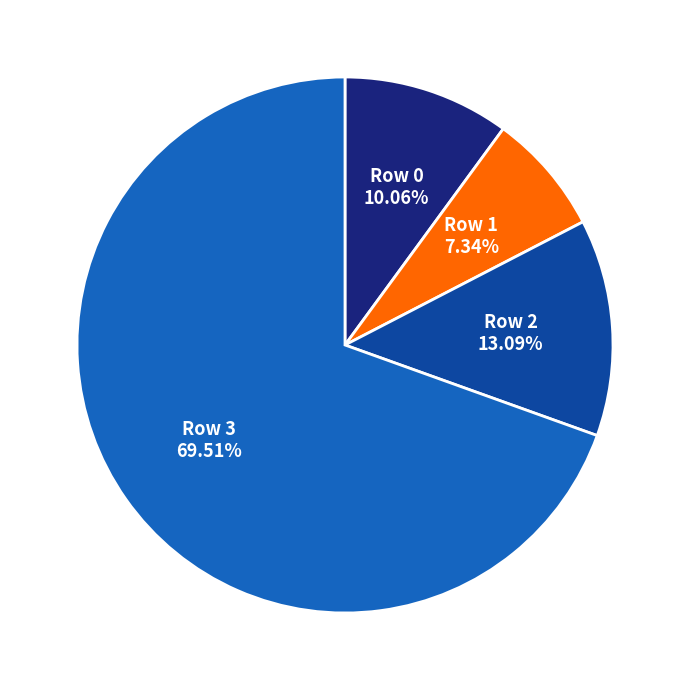

Is there a majority slice in this chart?

Yes